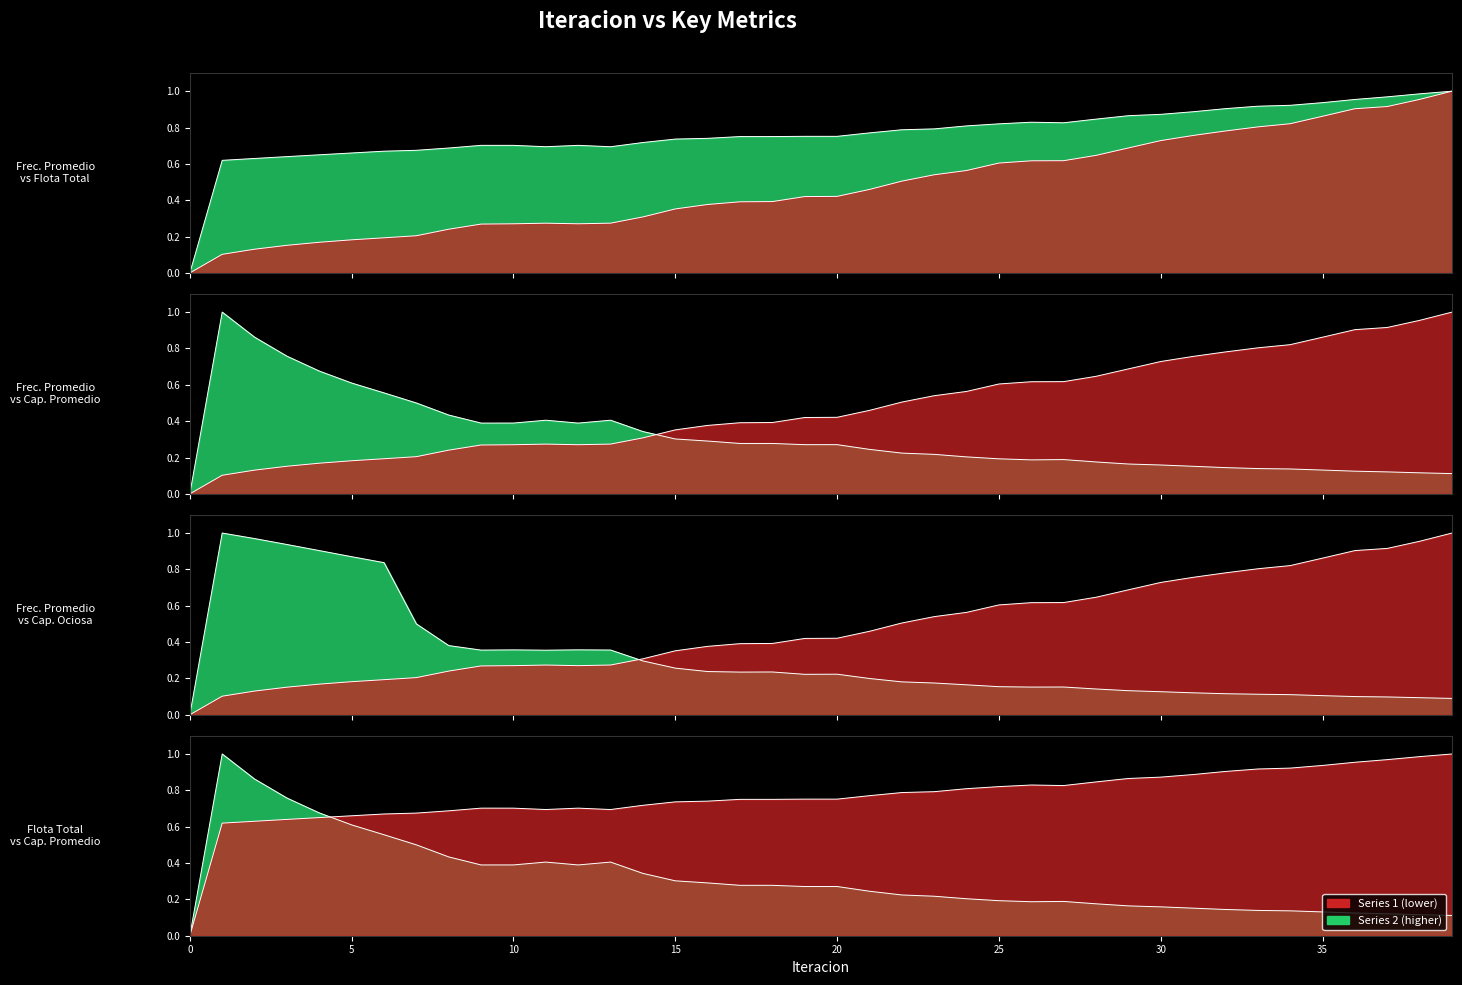

At which category does Capacidad Ociosa Total reach its first local peak?

1